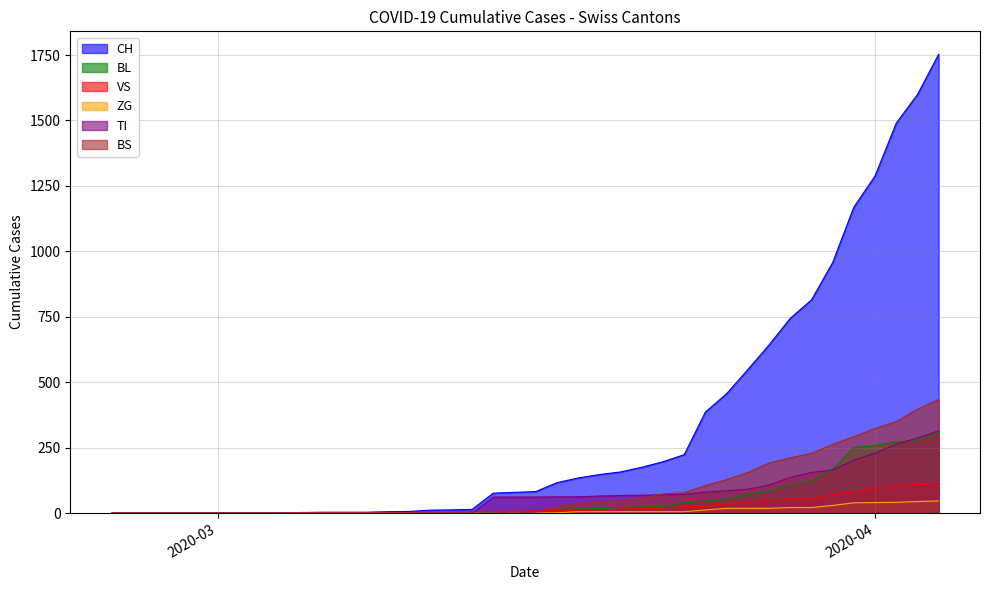

What is the average value of the ZG series?

9